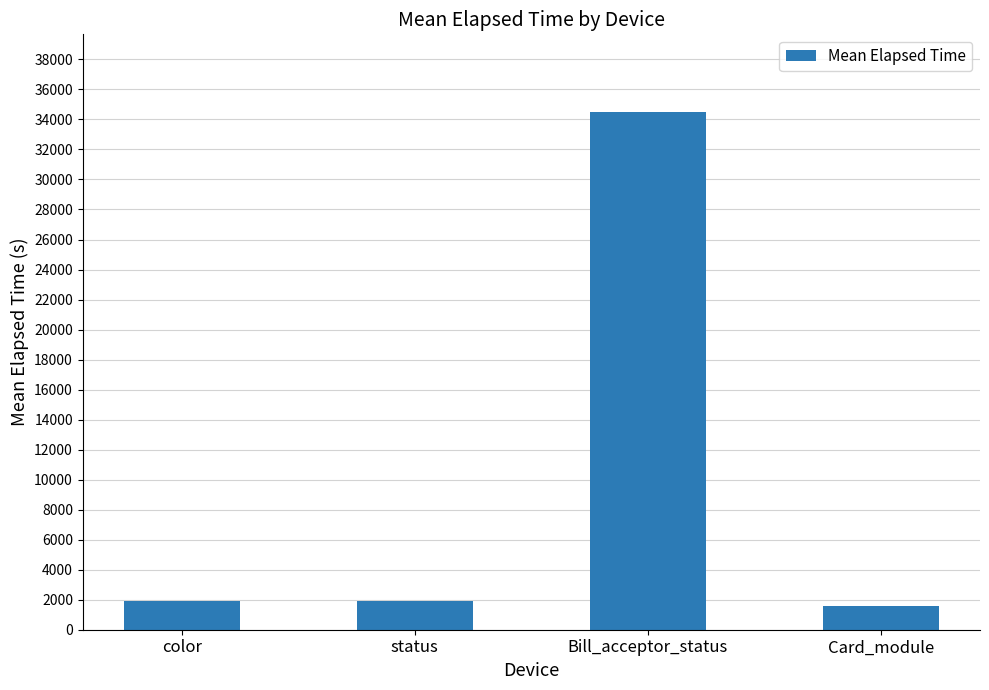

What is the maximum value shown in the chart?

34496.0